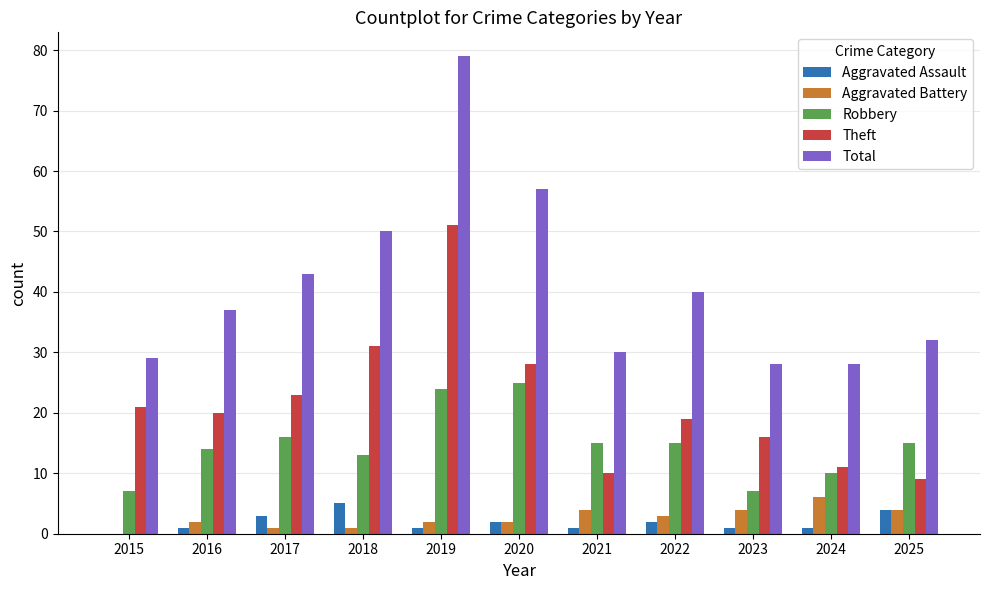

Which category has the highest value across all series?

2019